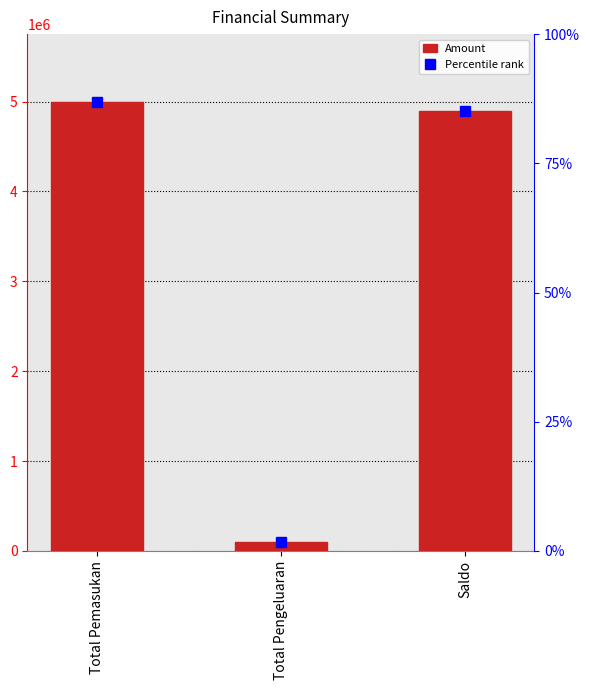

Where does the data first go above 4900000?

Total Pemasukan